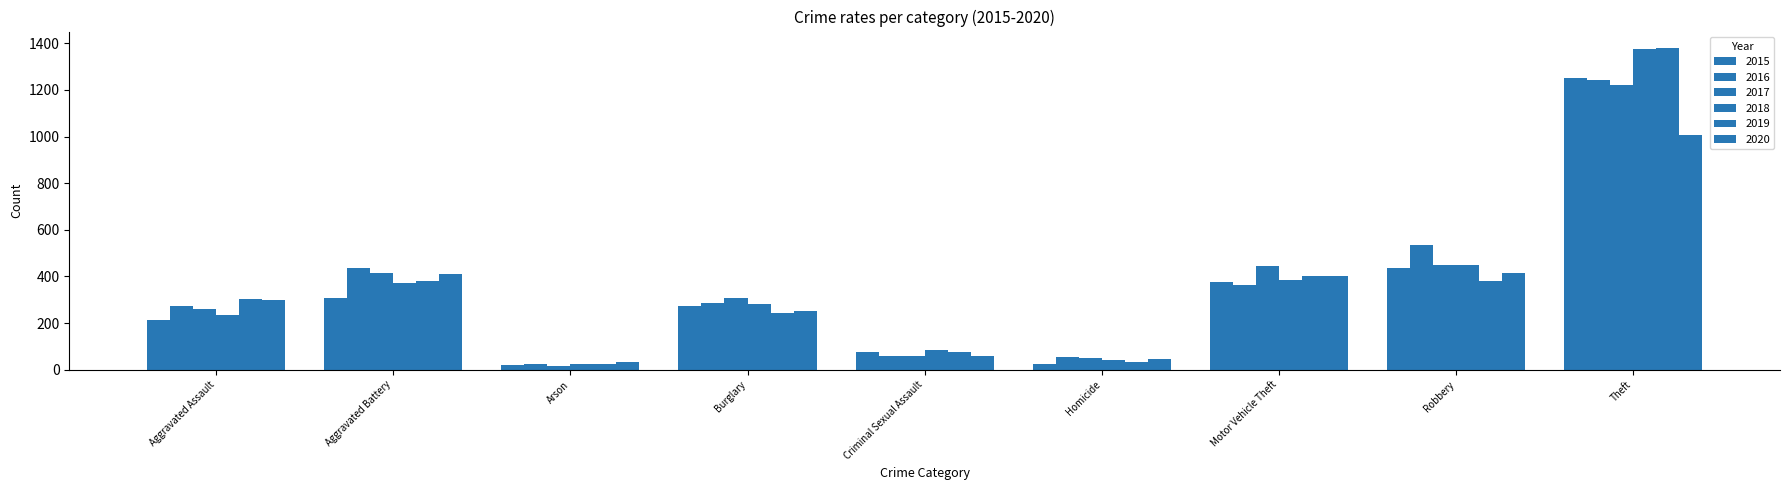

What is the greatest value displayed?

1381